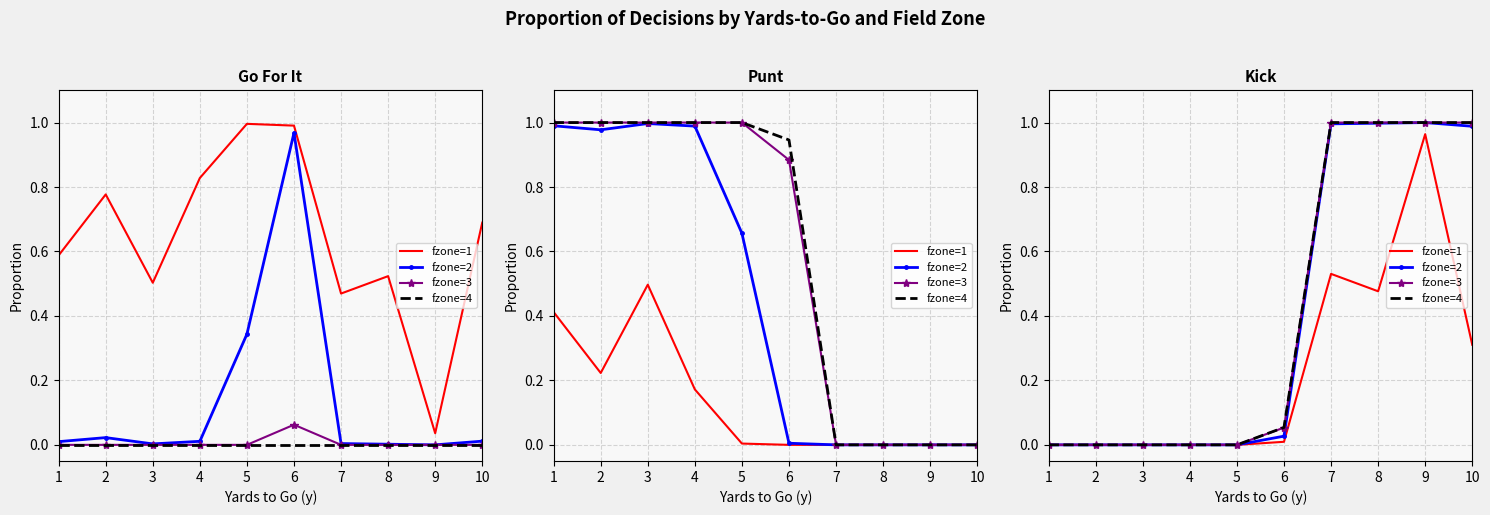

Rank the series by their maximum value, from lowest to highest.

fzone=1, fzone=2, fzone=3, fzone=4